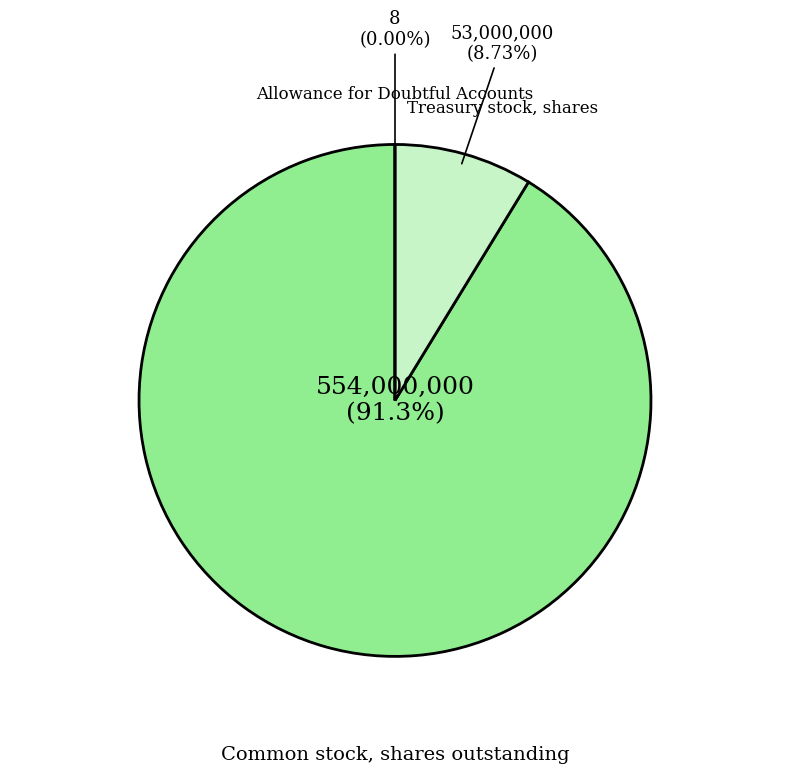

Is Treasury stock, shares the majority of the pie?

No